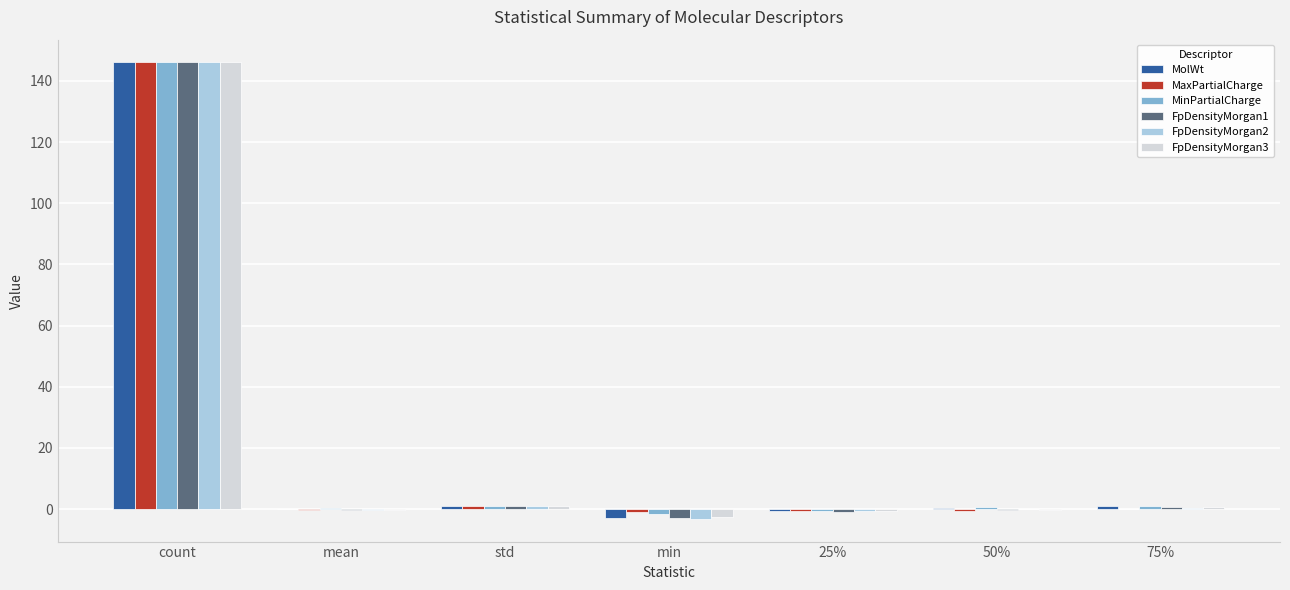

Where does the FpDensityMorgan2 series first go above 0?

count